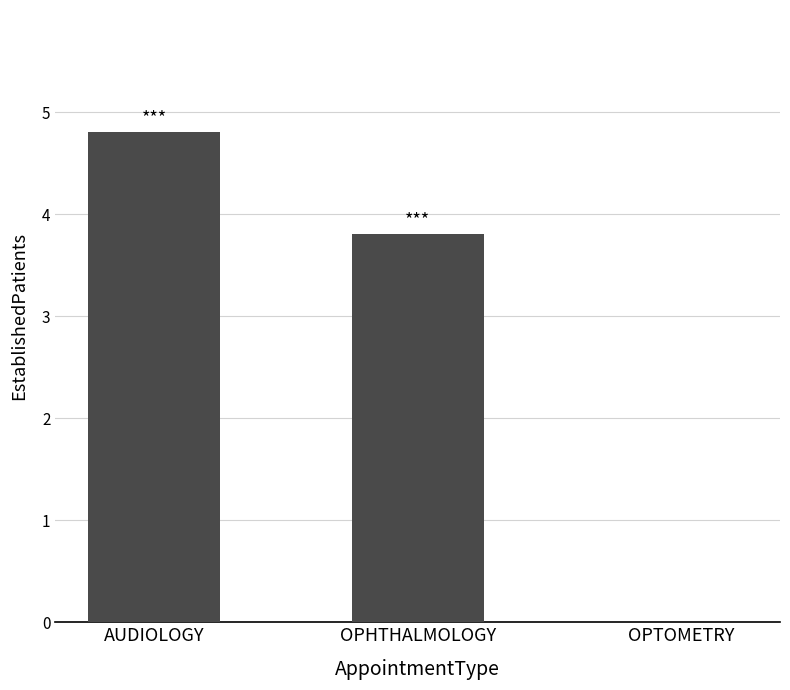

What is the change in value from AUDIOLOGY to OPHTHALMOLOGY?

-1.0